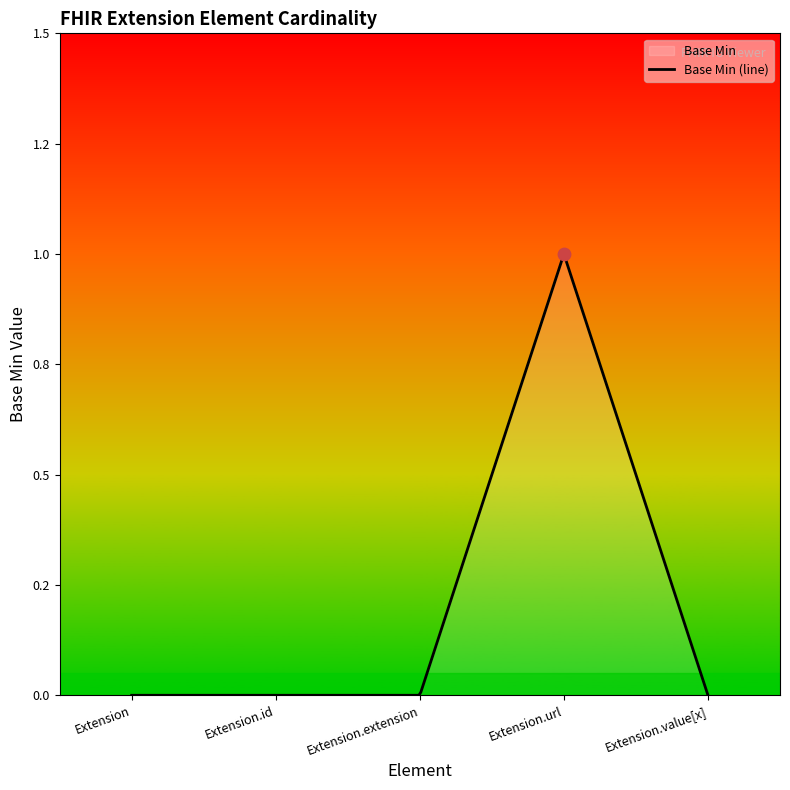

Between Extension.url and Extension.value[x], which is larger?

Extension.url